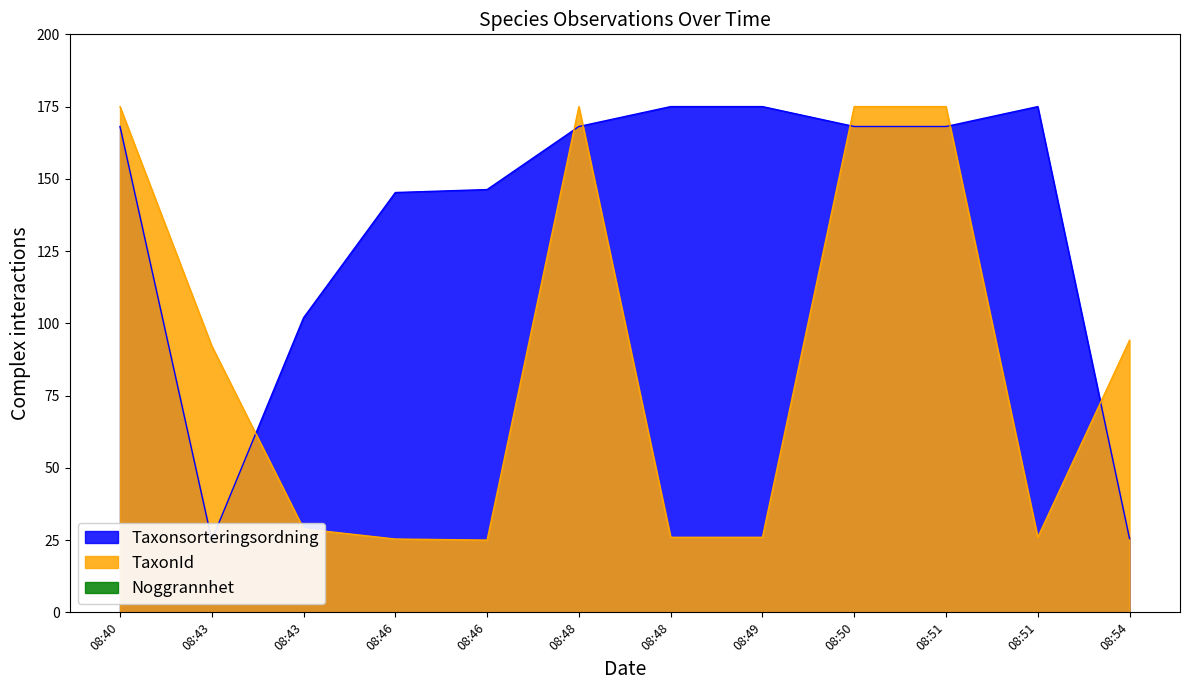

What is the value of the Taxonsorteringsordning point at the 9th from the left?

168.1